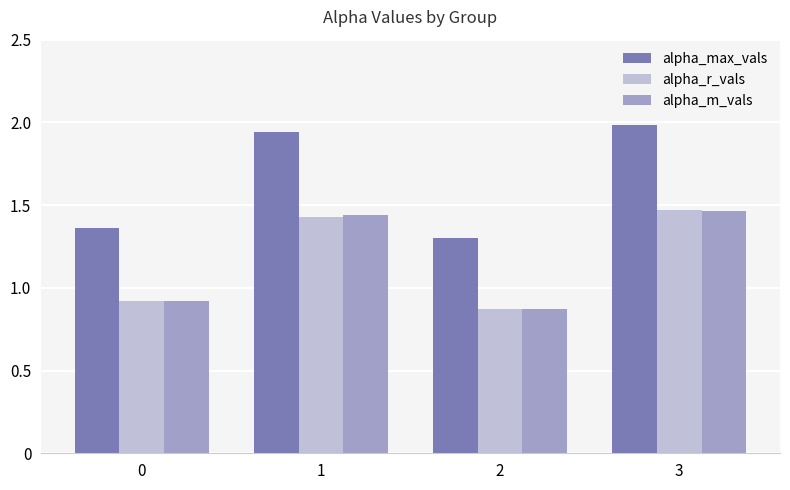

At how many categories does at least one series exceed 0?

4